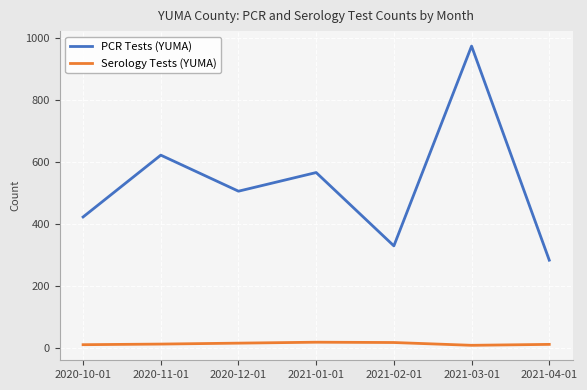

Between 2021-01-01 and 2021-04-01, which series saw the biggest shift?

PCR Tests (YUMA)